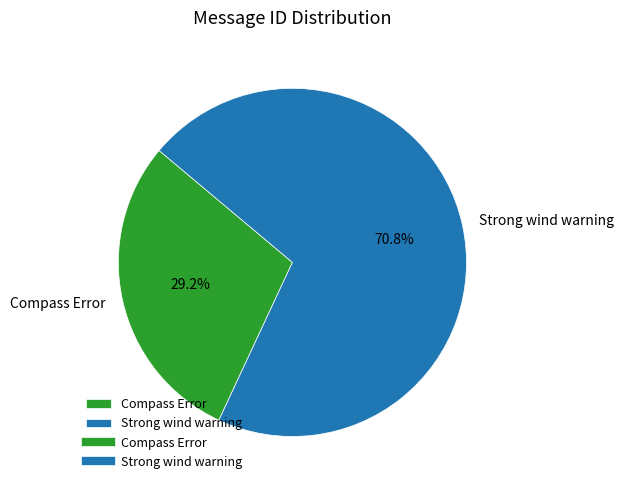

What is the majority slice?

Strong wind warning